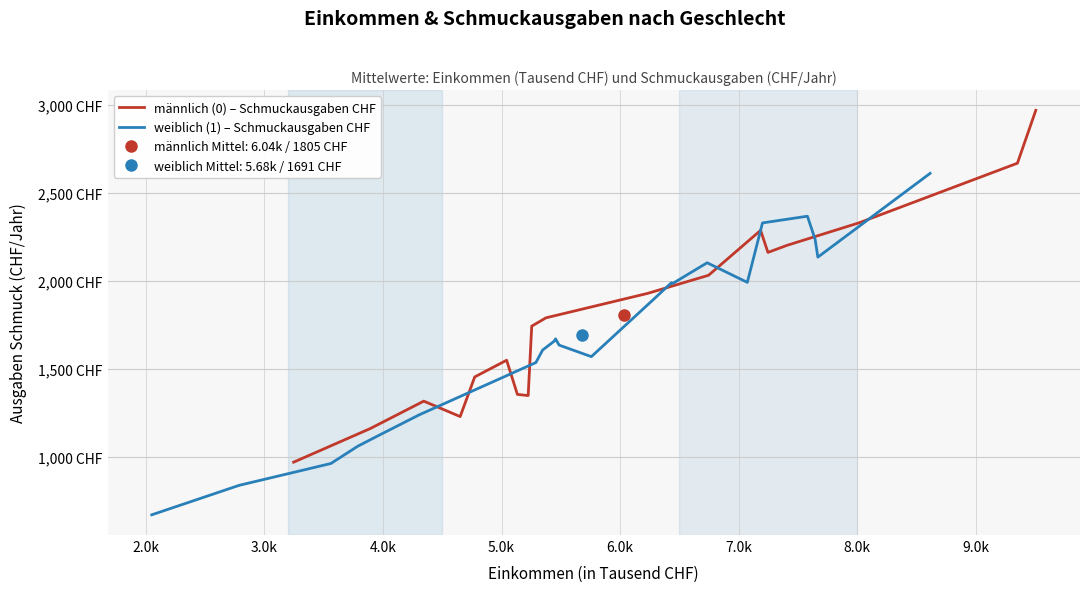

What is the difference between the highest and lowest values at 34?

2359.7